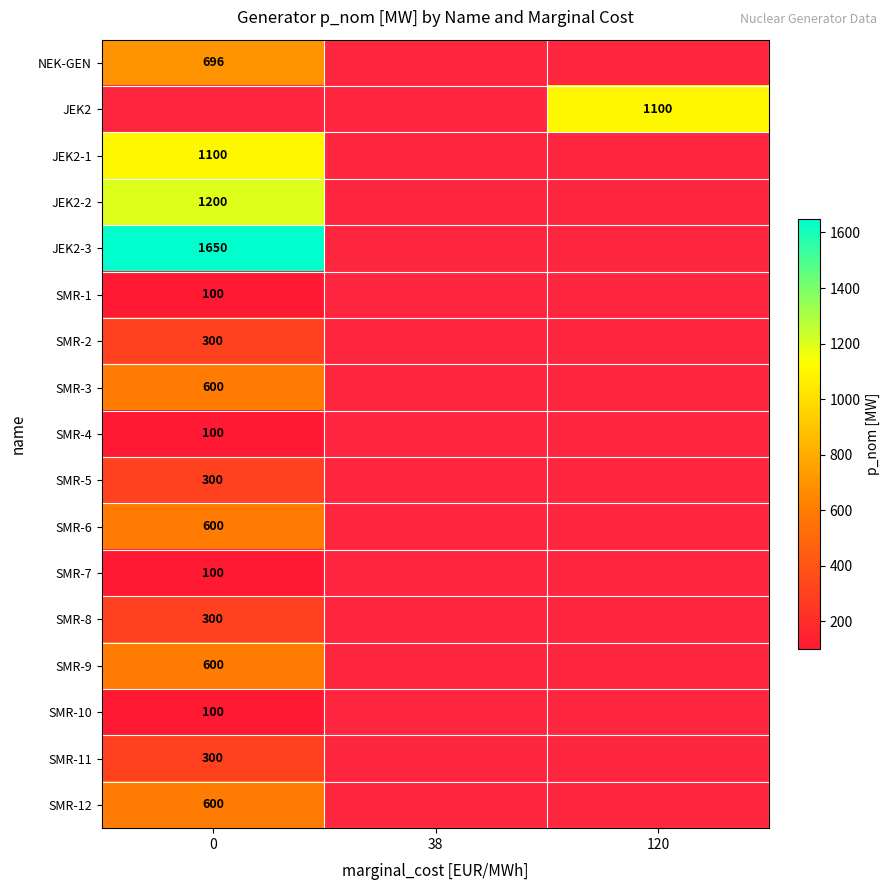

Is the value of SMR-8 at 0 greater than the value of JEK2-3 at 0?

No